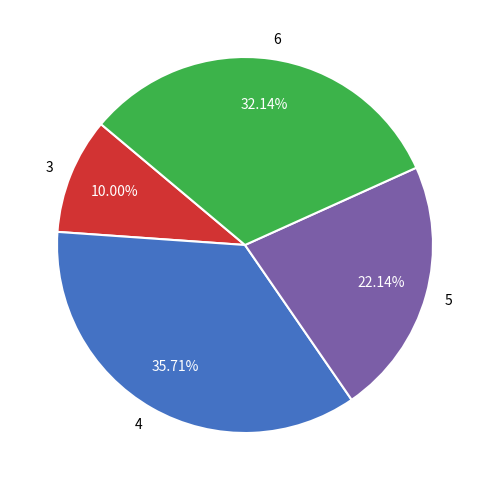

Do 3 and 6 together represent more than half of the pie?

No